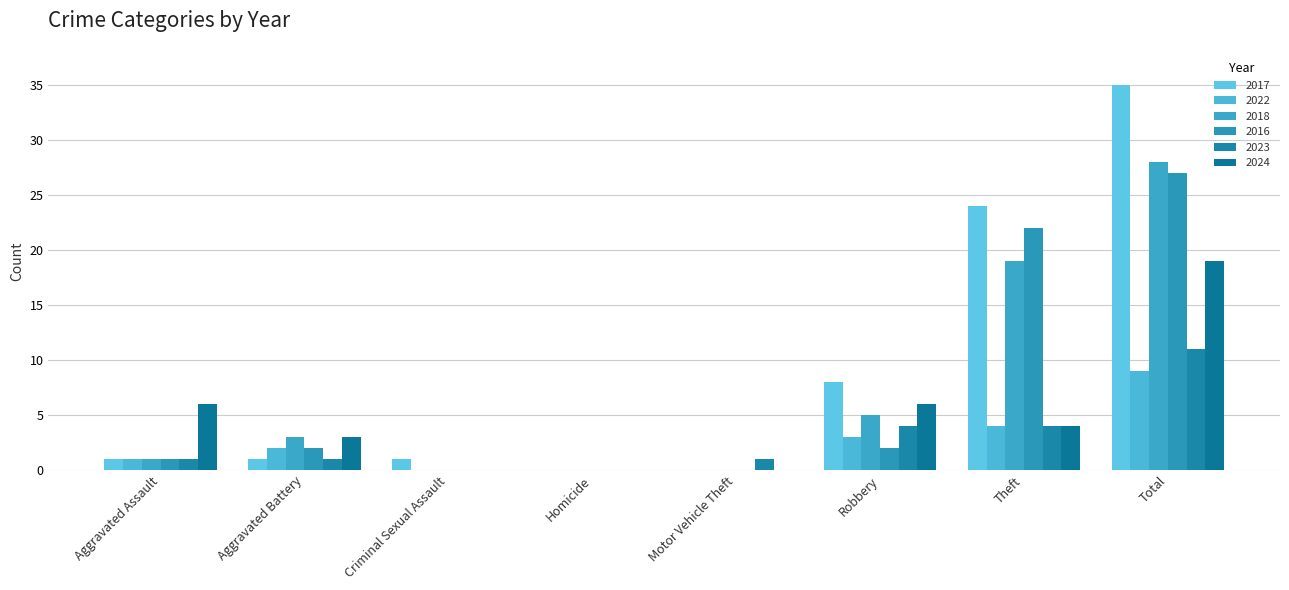

Does the chart contain stacked bars?

No